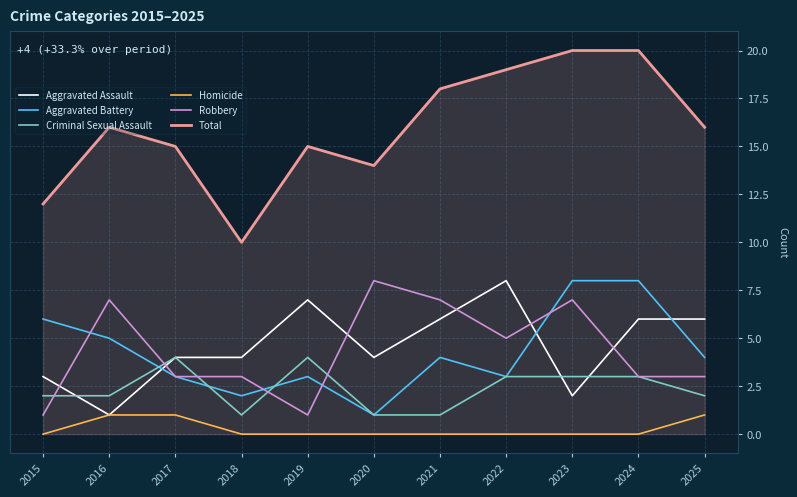

What is the difference between the second highest and minimum values in the Robbery series?

6